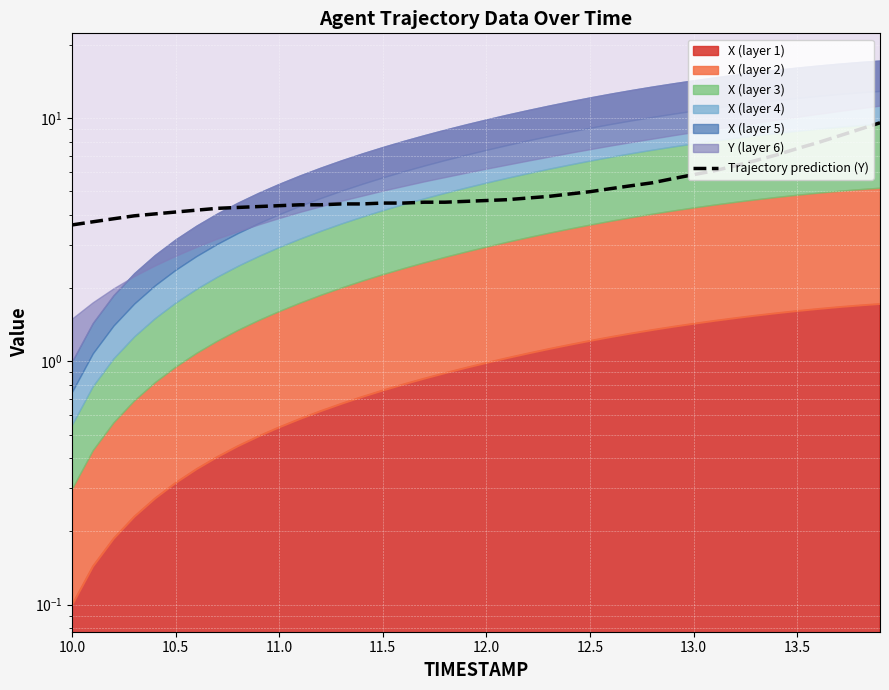

What is the minimum value shown in the chart?

3.6